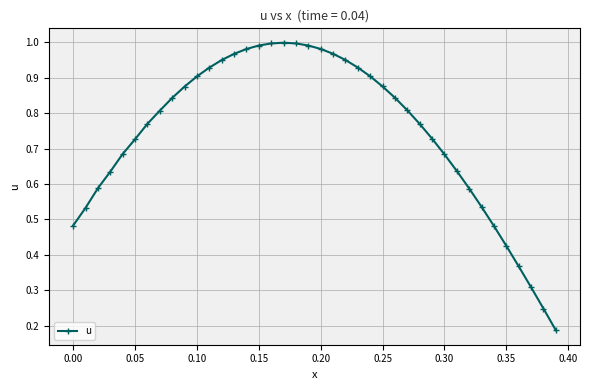

True or false: the data has more than 0 interior local peaks.

True